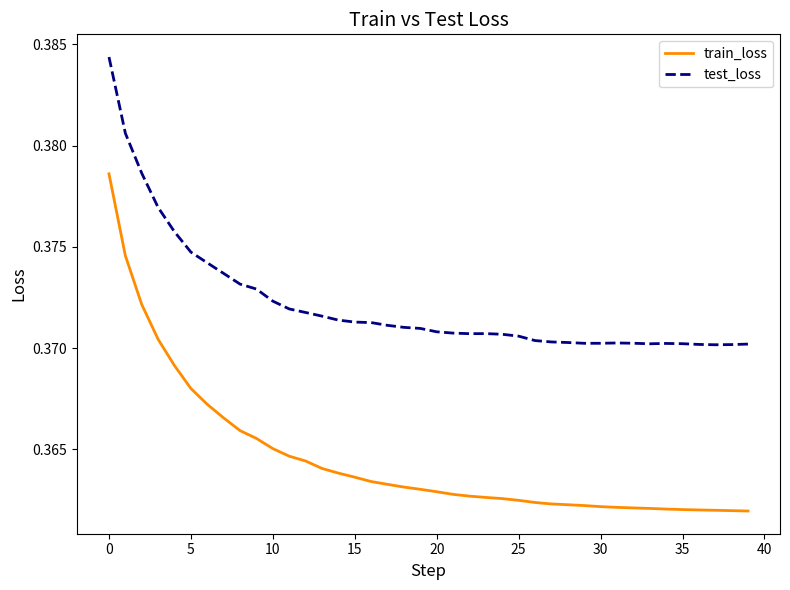

Which series has the widest spread of values?

train_loss